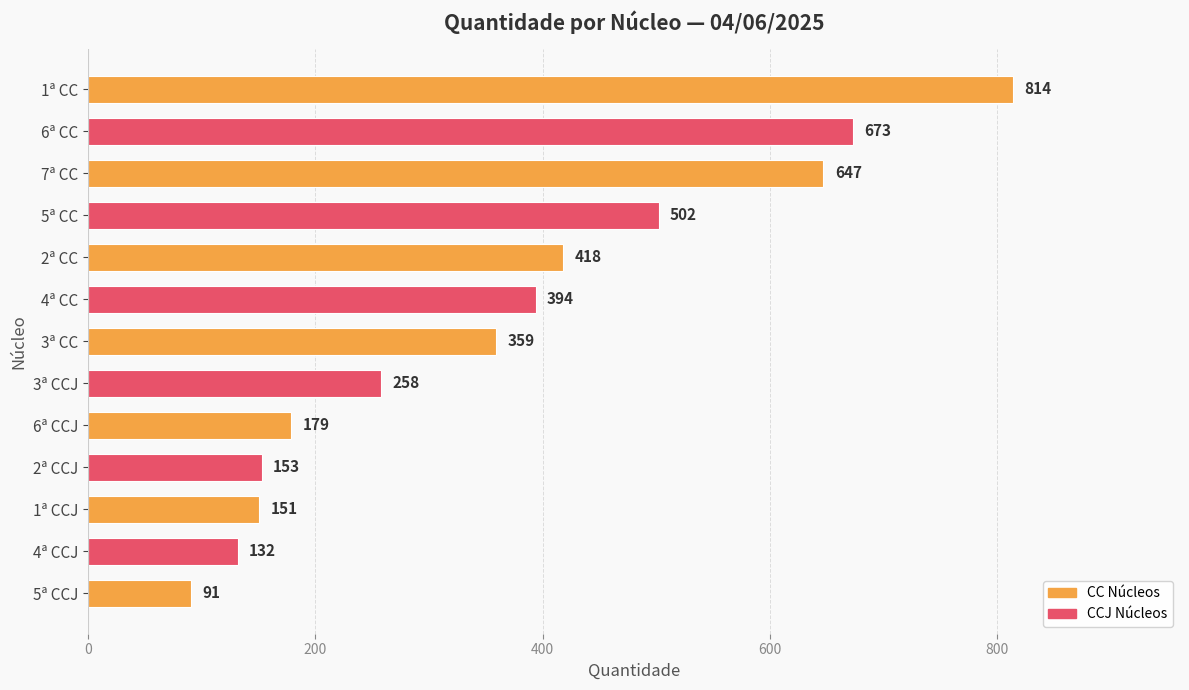

List the labels in order of value, smallest first.

5ª CCJ, 4ª CCJ, 1ª CCJ, 2ª CCJ, 6ª CCJ, 3ª CCJ, 3ª CC, 4ª CC, 2ª CC, 5ª CC, 7ª CC, 6ª CC, 1ª CC